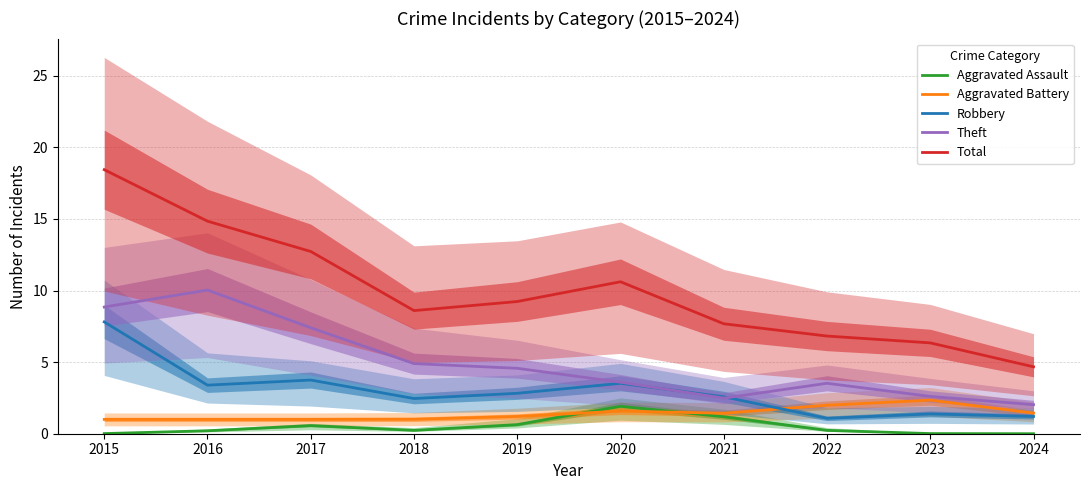

What is the value of the Total point at the 6th from the left?

10.6